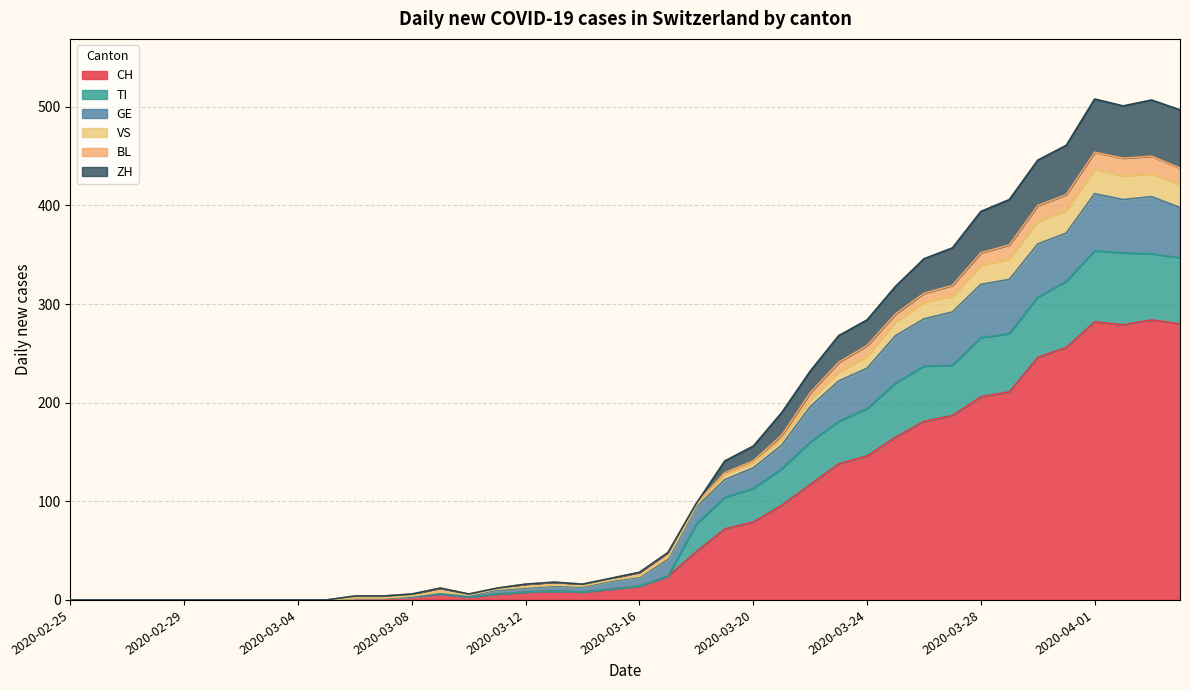

Count the number of categories in the chart.

20